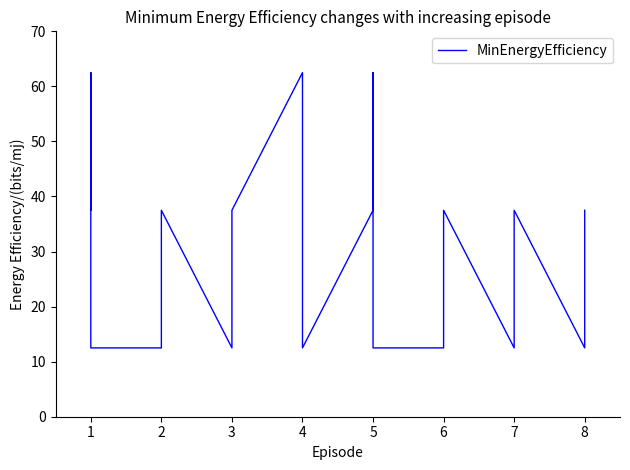

The value at 3 is 17.8. True or false?

False